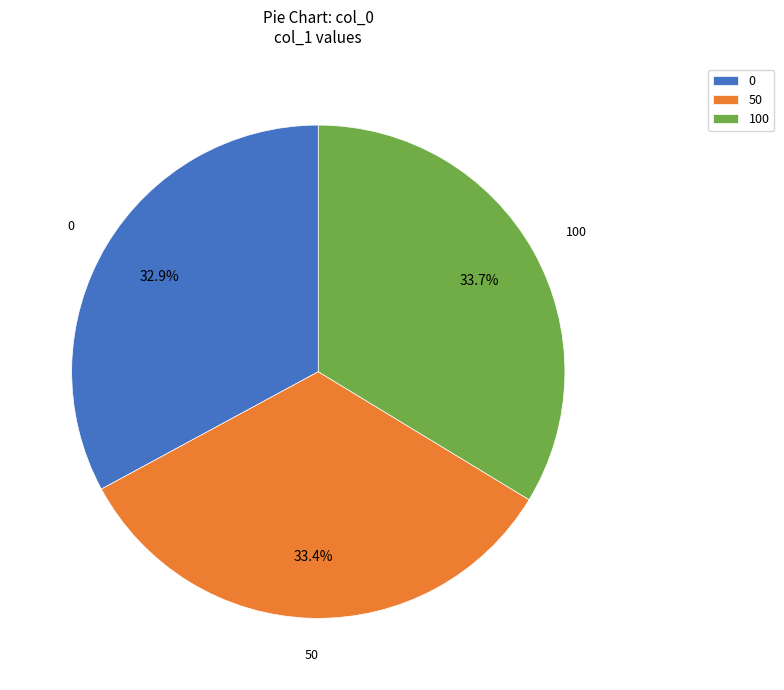

How much of the chart is everything except 0?

67.1%